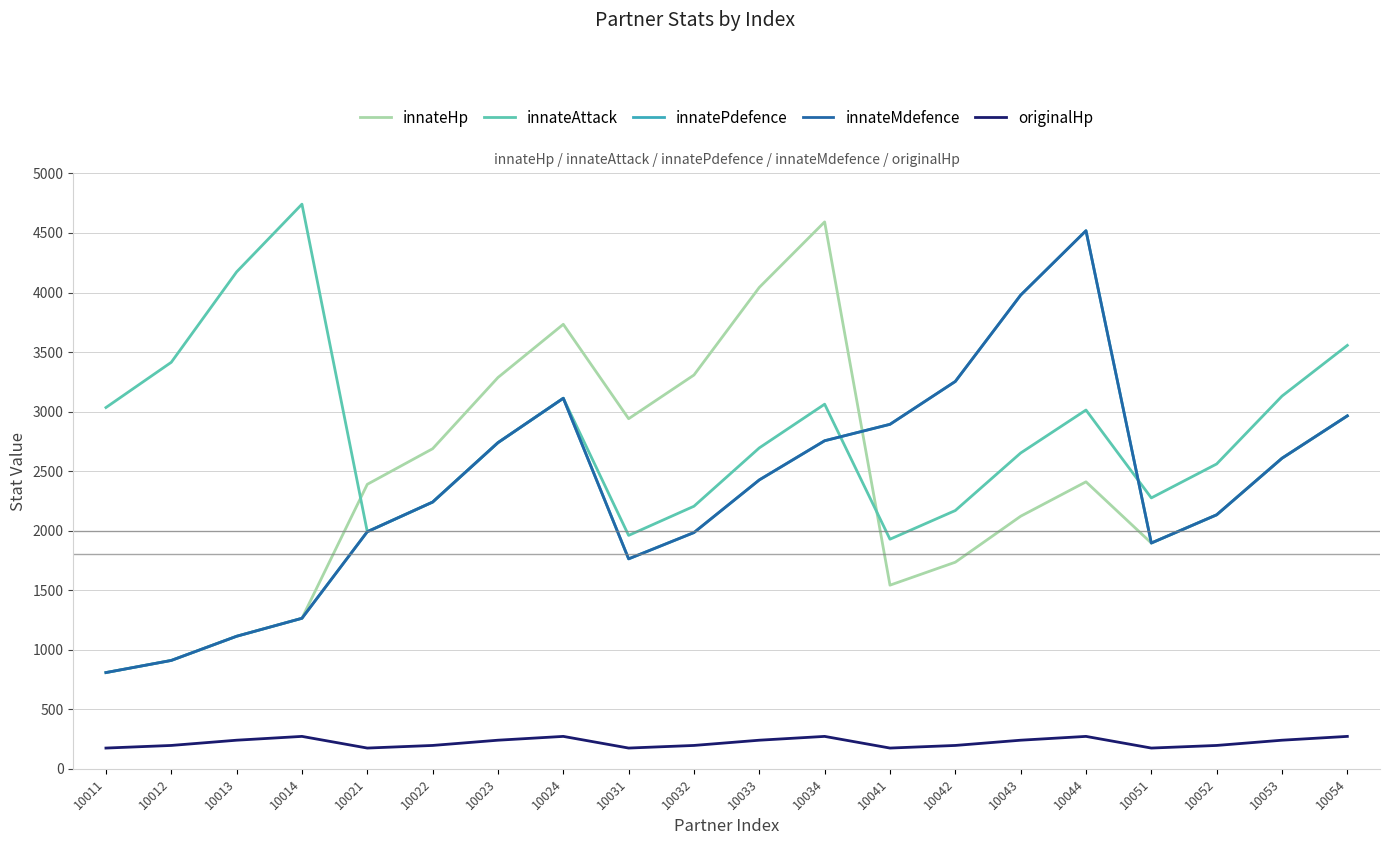

Does the chart display data point markers on the line(s)?

No